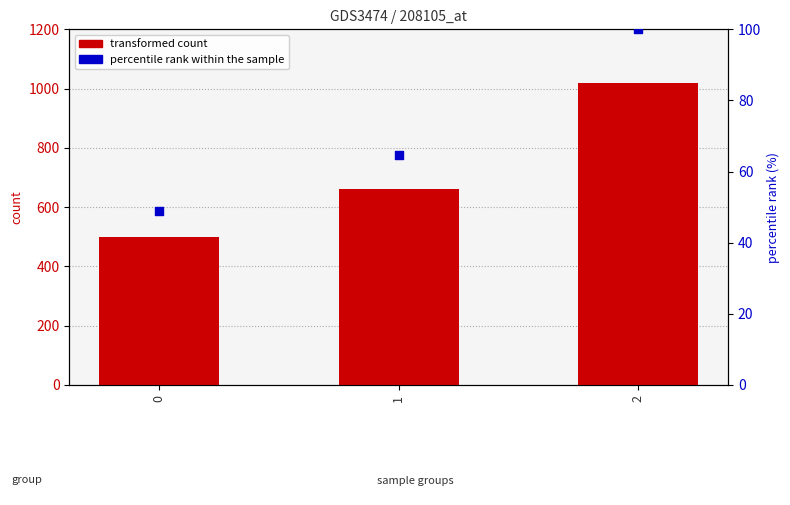

What are all the series names shown in the legend?

transformed count, percentile rank within the sample